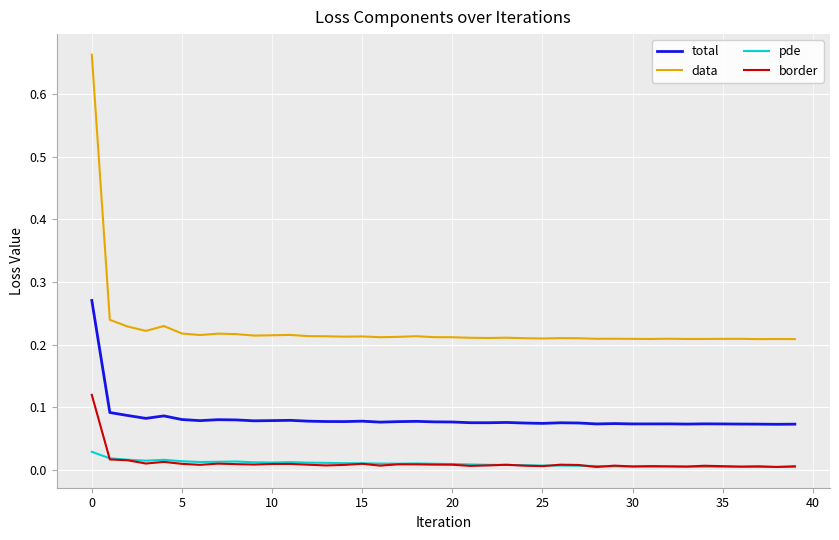

True or false: data and pde cross at least once.

False